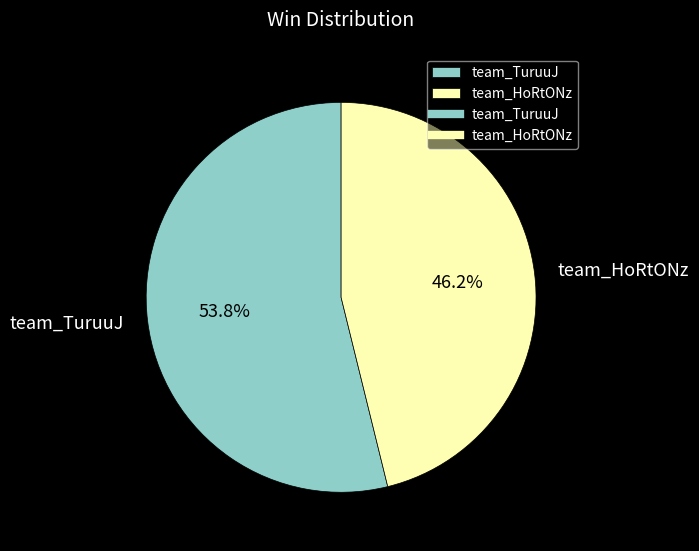

Which has a higher value, team_TuruuJ or team_HoRtONz?

team_TuruuJ